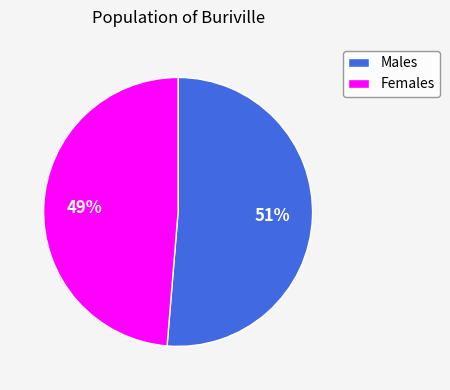

Which slice represents more than half of the pie?

Males